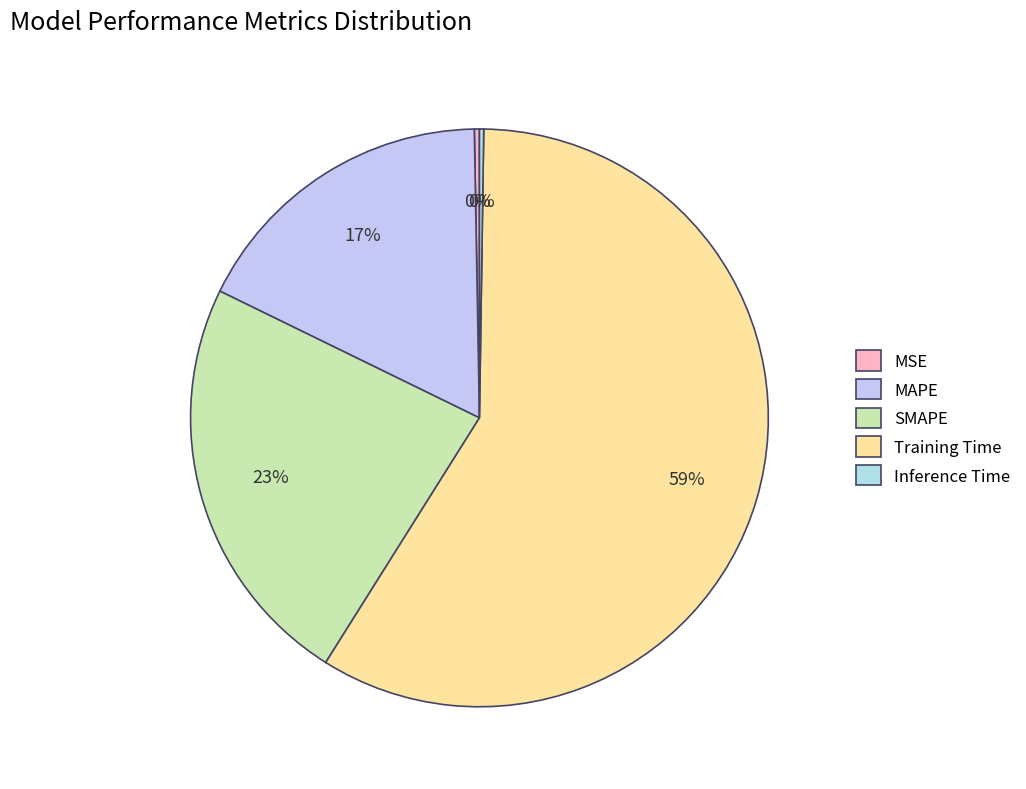

To the nearest percent, what portion does MAPE represent?

17%